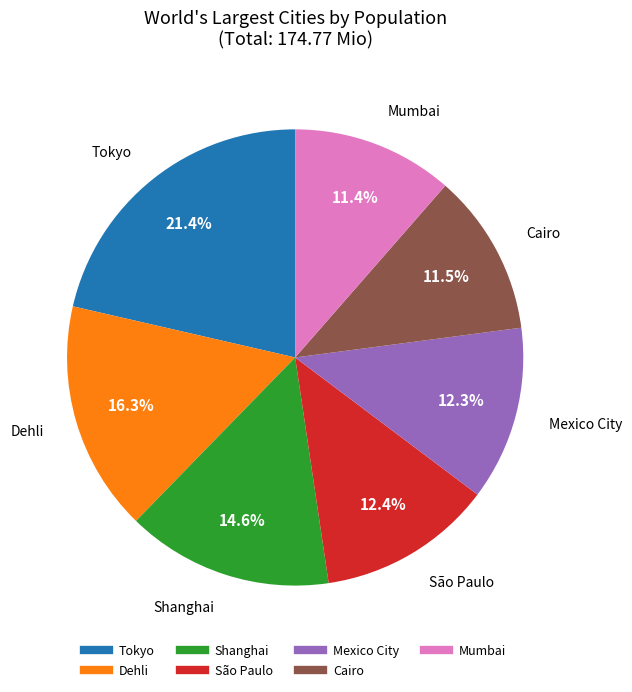

Between Dehli and Mumbai, which is larger?

Dehli